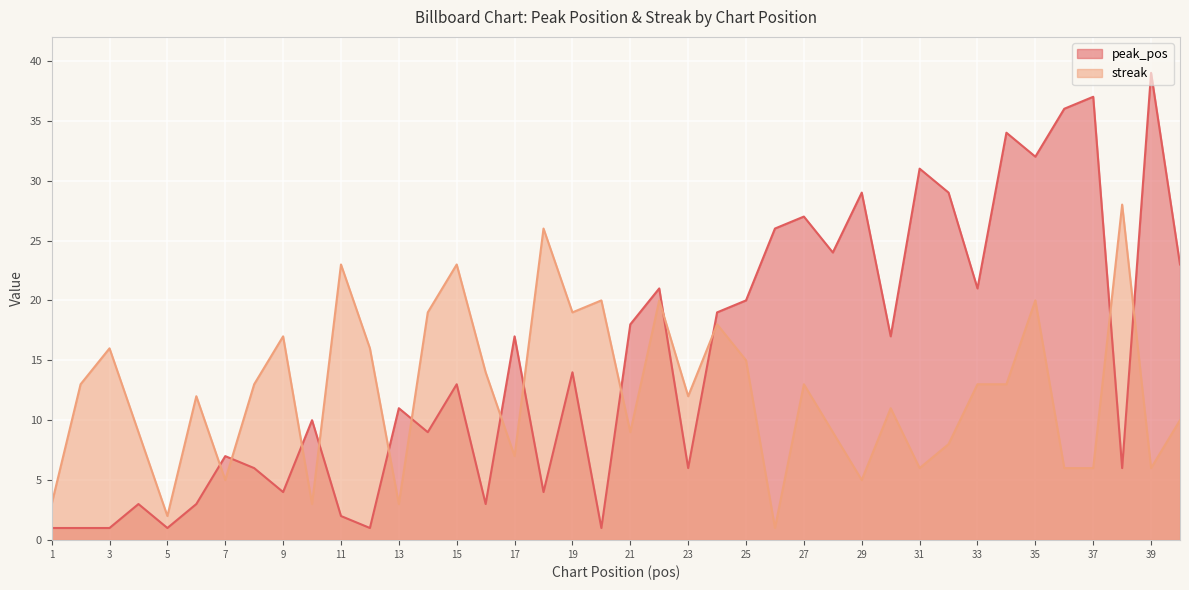

What is the difference between the maximum and second lowest values in the streak series?

26